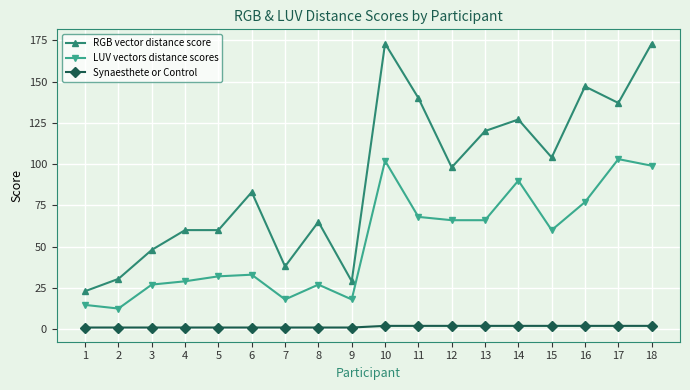

Reading left to right, extract all data points from this chart.

RGB vector distance score: 23.0	30.5	48.0	60.0	60.0	83.0	38.0	65.0	29.0	173.0	140.0	98.0	120.0	127.0	104.0	147.0	137.0	173.0
LUV vectors distance scores: 14.7	12.5	27.0	29.0	32.0	33.0	18.0	27.0	18.0	102.0	68.0	66.0	66.0	90.0	60.0	77.0	103.0	99.0
Synaesthete or Control: 1.0	1.0	1.0	1.0	1.0	1.0	1.0	1.0	1.0	2.0	2.0	2.0	2.0	2.0	2.0	2.0	2.0	2.0